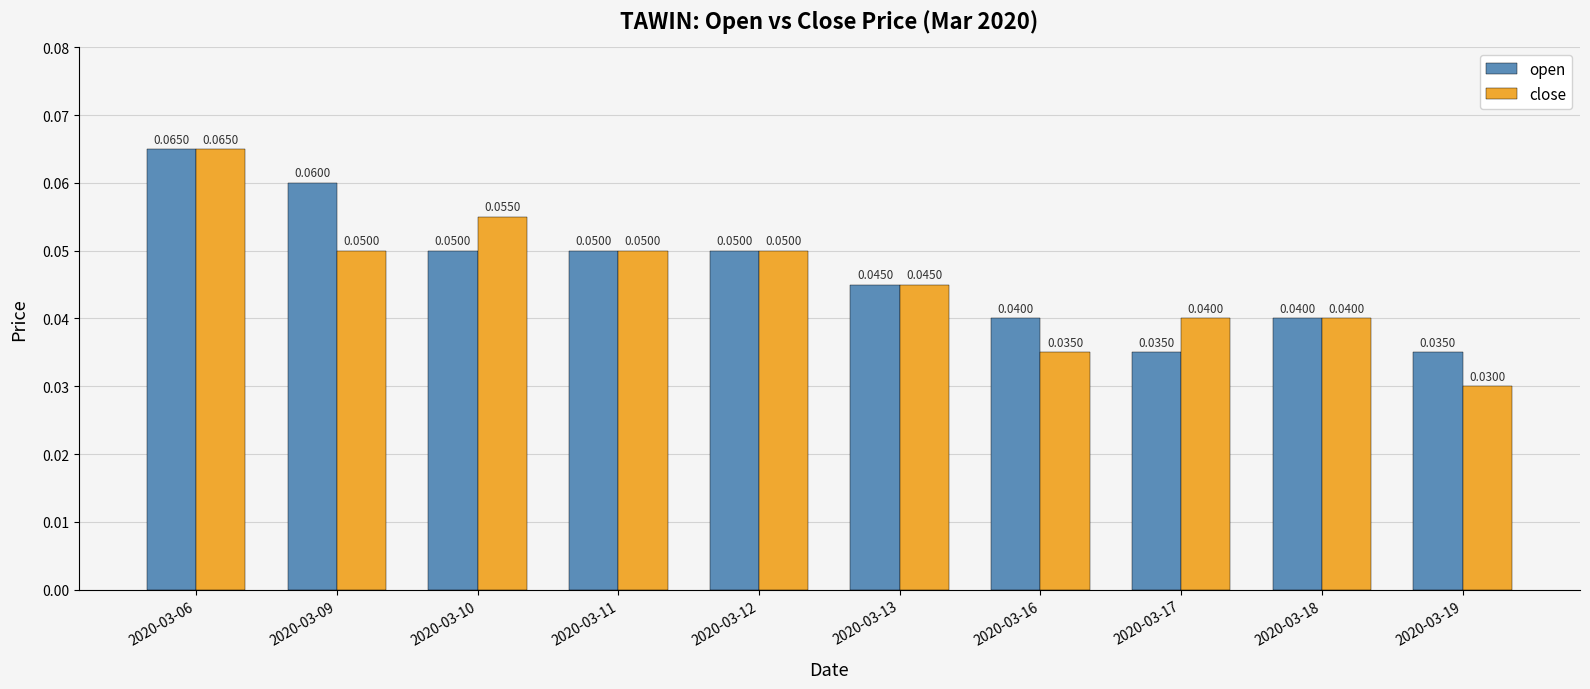

Which series has the widest spread of values?

close